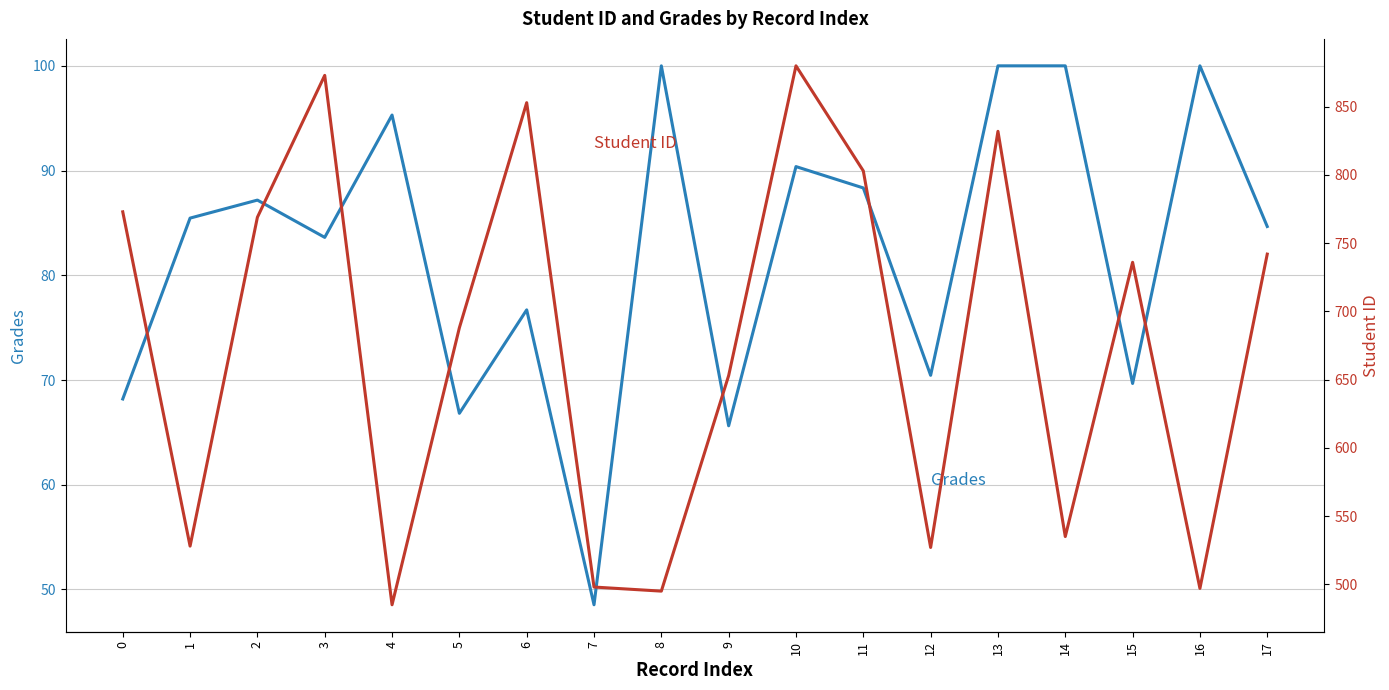

True or false: Student ID and Grades cross at least once.

False